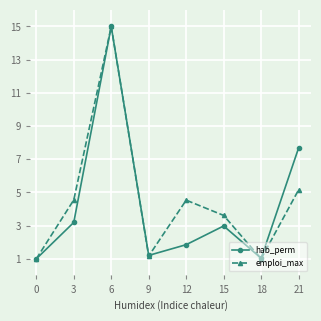

List the series in order of their overall mean, lowest first.

hab_perm, emploi_max